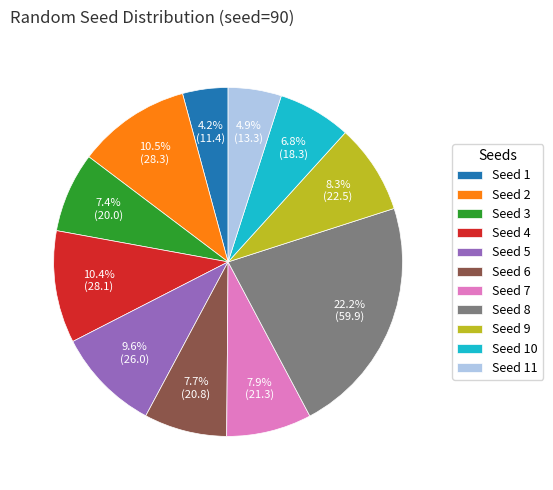

How many slices are in this pie chart?

11